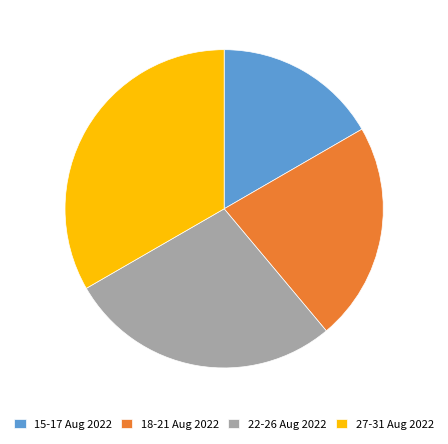

Between 22-26 Aug 2022 and 18-21 Aug 2022, which is larger?

22-26 Aug 2022